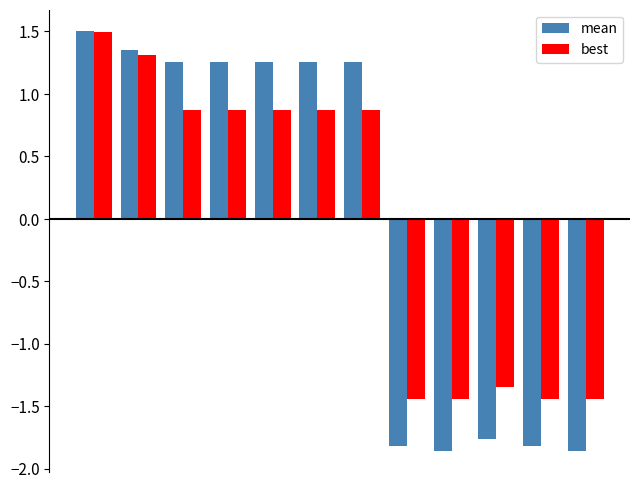

What is the difference between the maximum and minimum values in the best series?

2.9